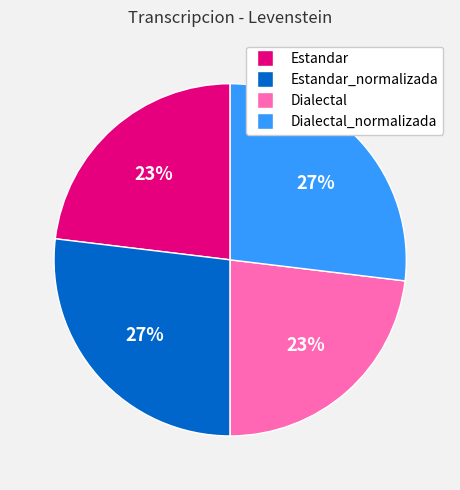

To the nearest percent, what is the difference between the largest and smallest slice percentages?

4%